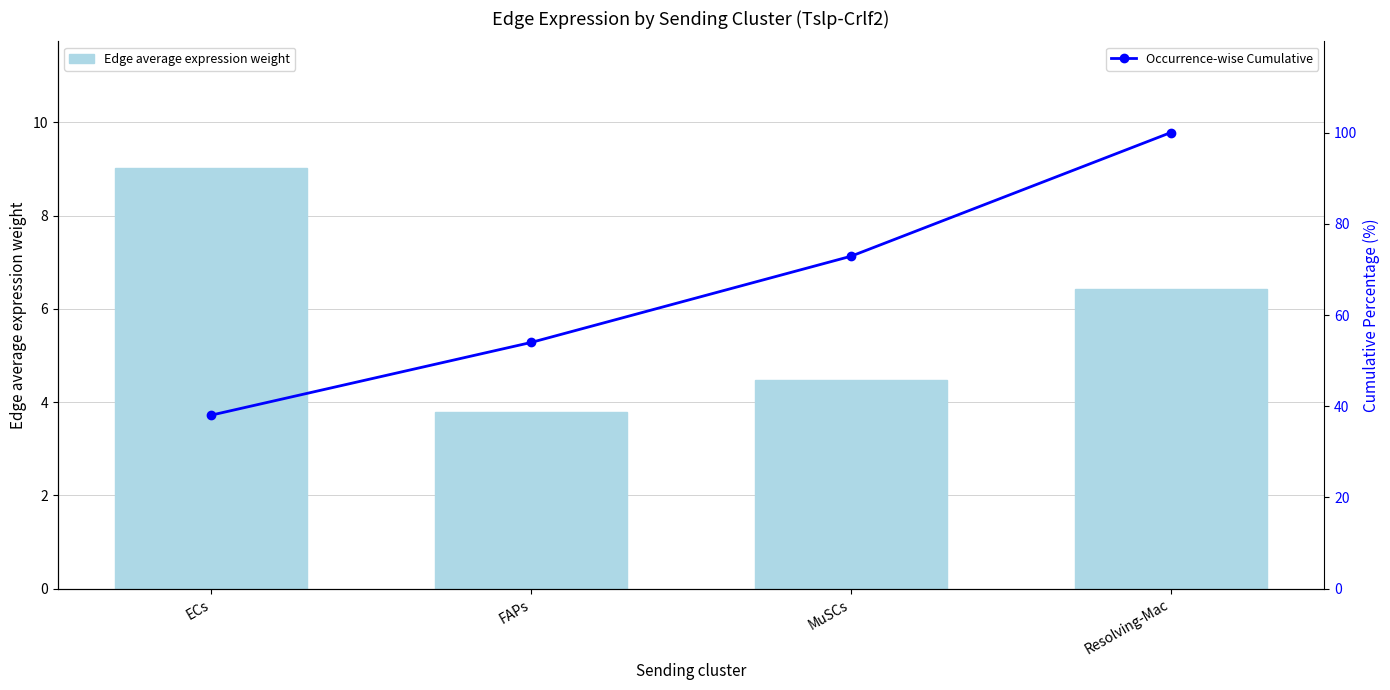

What is the greatest value displayed?

100.0